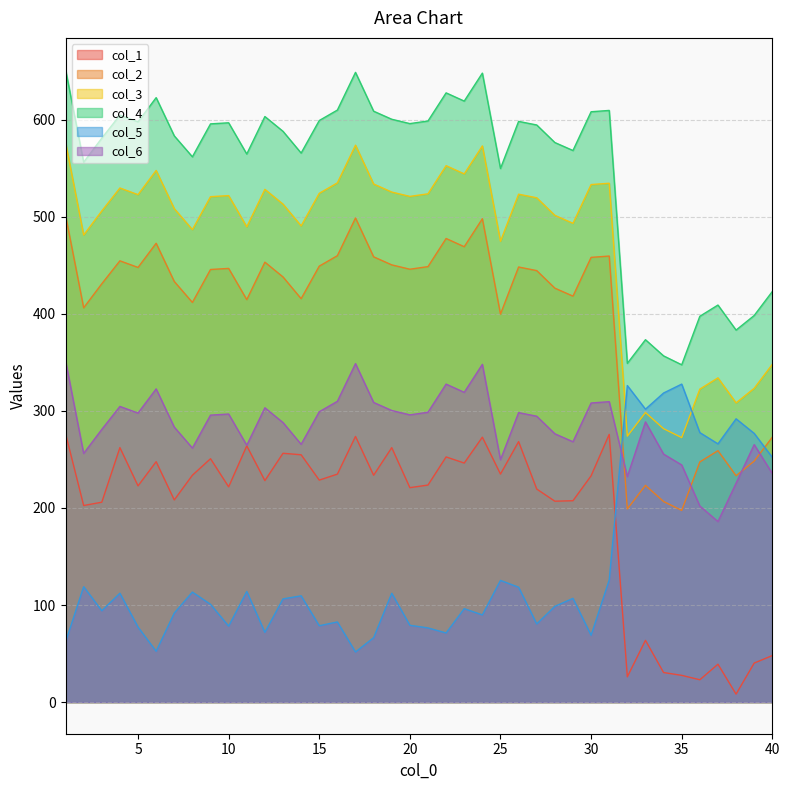

What is the difference between the second highest and second lowest values in the col_3 series?

299.7